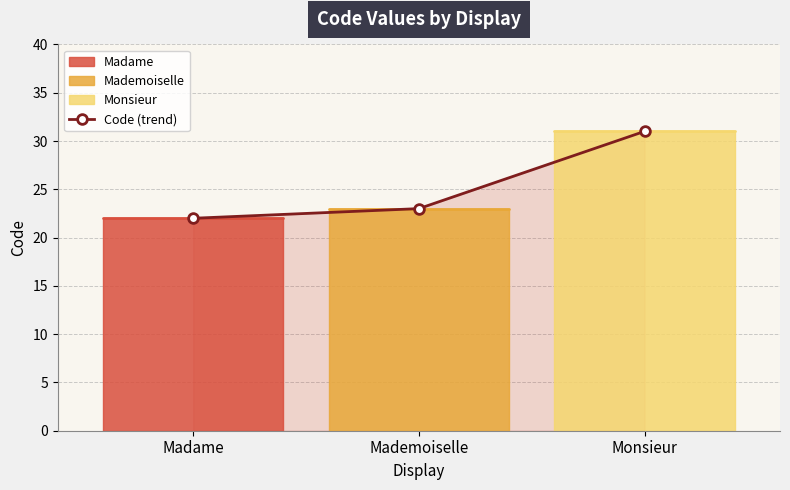

Count the values in the range 22 to 31.

3